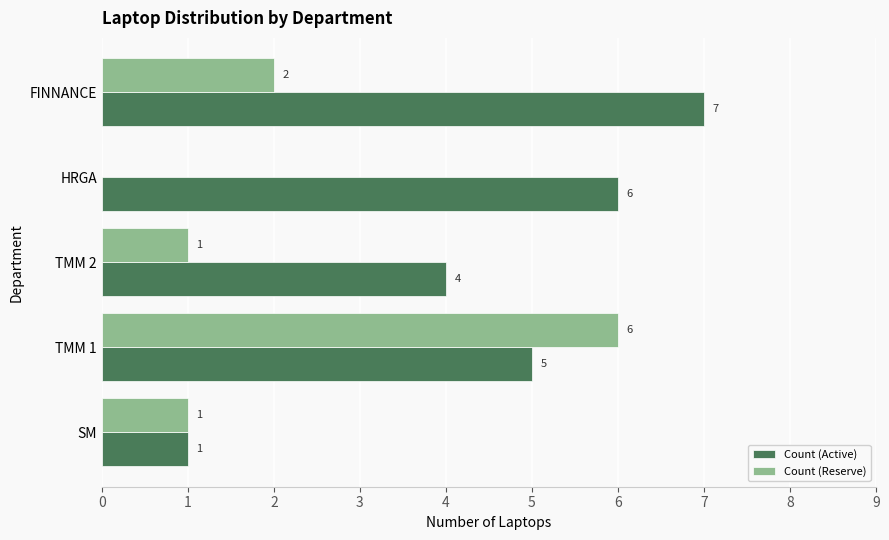

How many categories are shown in the chart?

5